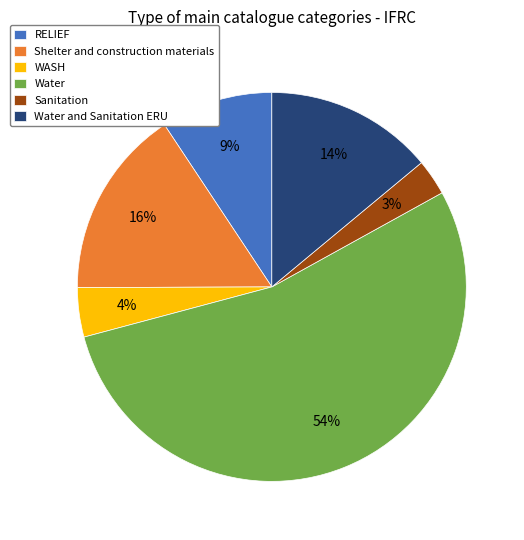

How many segments does this pie chart have?

6